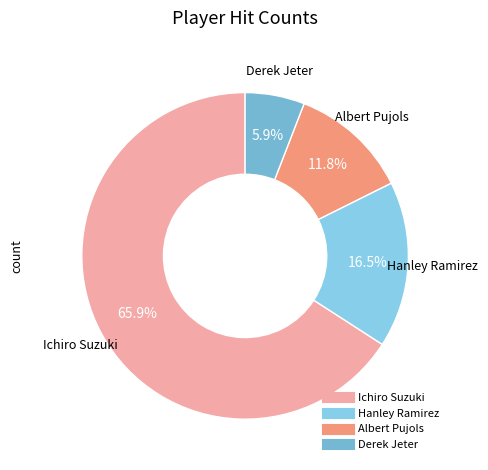

What is the largest slice in the pie chart?

Ichiro Suzuki